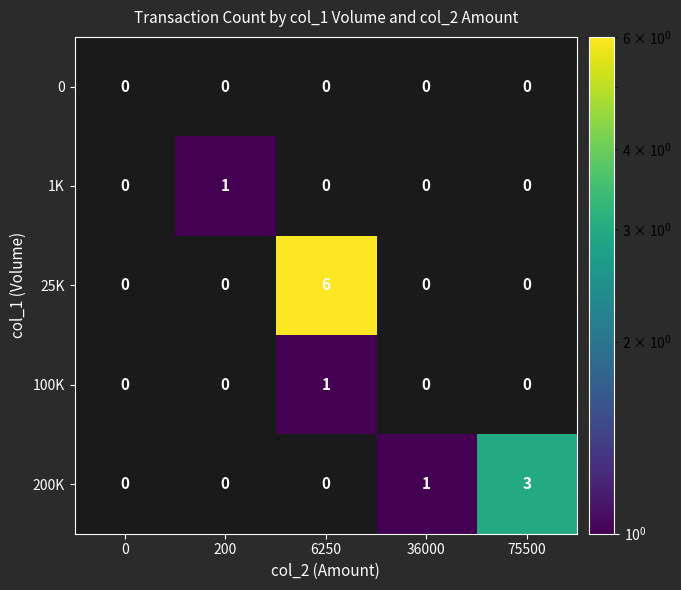

Between 0 and 36000, which is larger?

36000